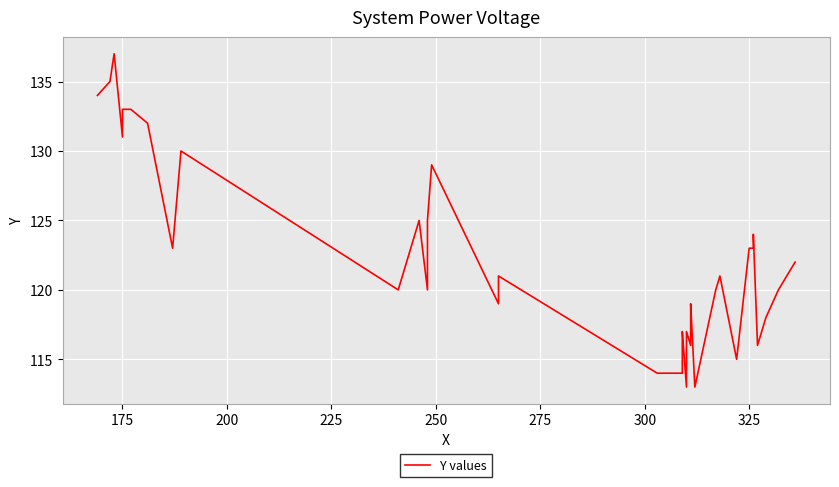

Is it true that the value at 9 is 30?

False